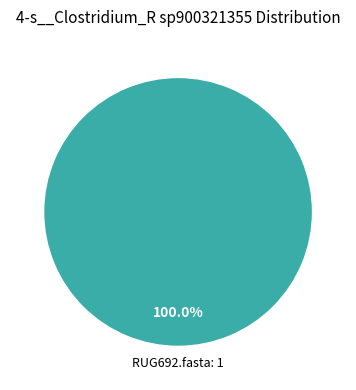

How many segments does this pie chart have?

1